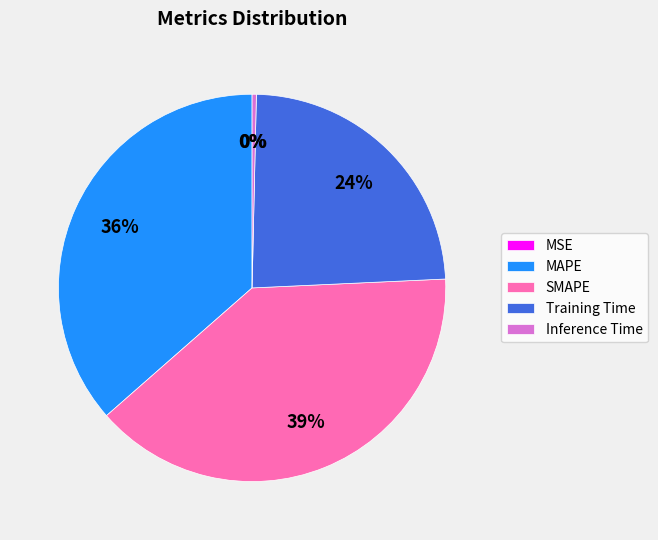

True or false: Training Time accounts for 19% of the total.

False